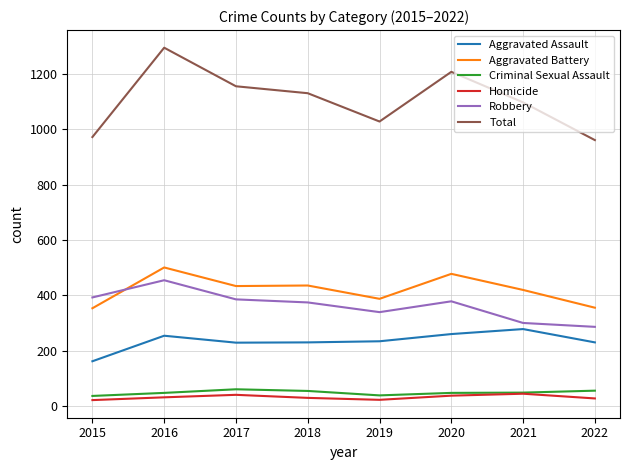

At which label does Robbery first exceed 379?

2015